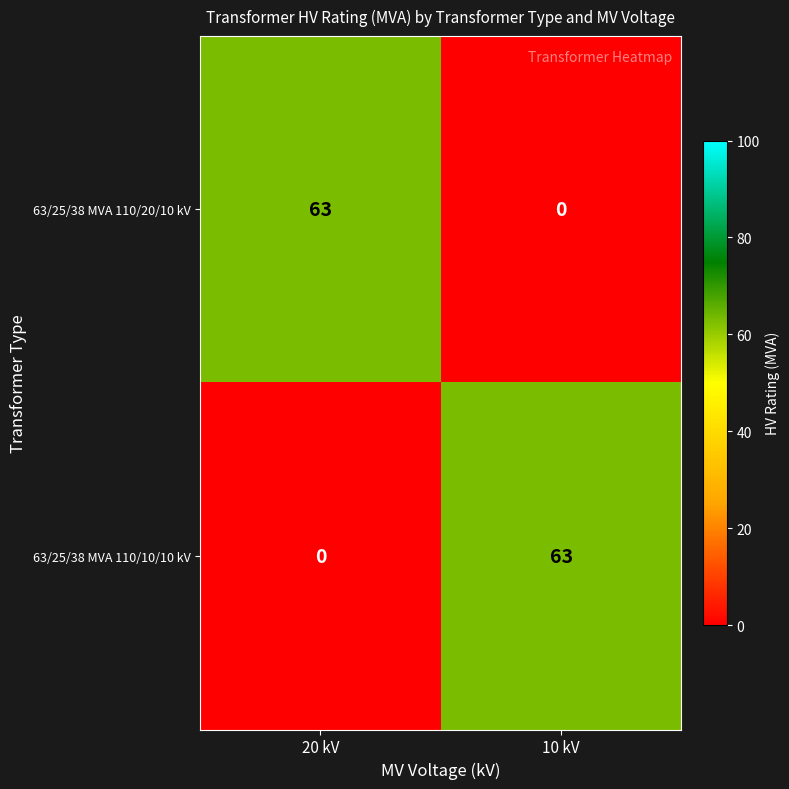

What is the maximum value shown in the chart?

63